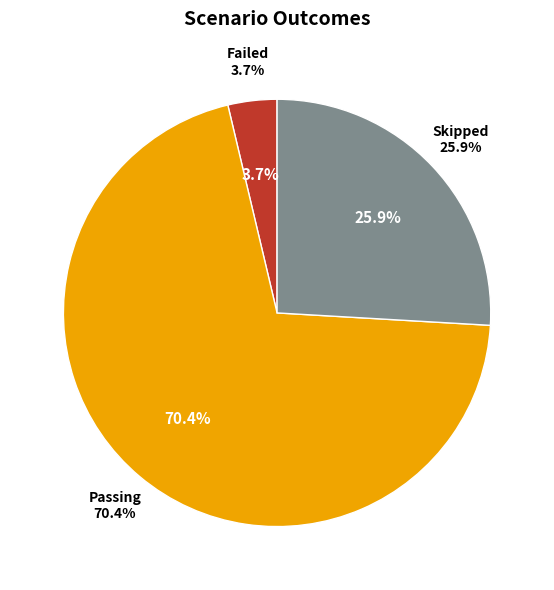

The Passing slice represents 70% of the pie. True or false?

True